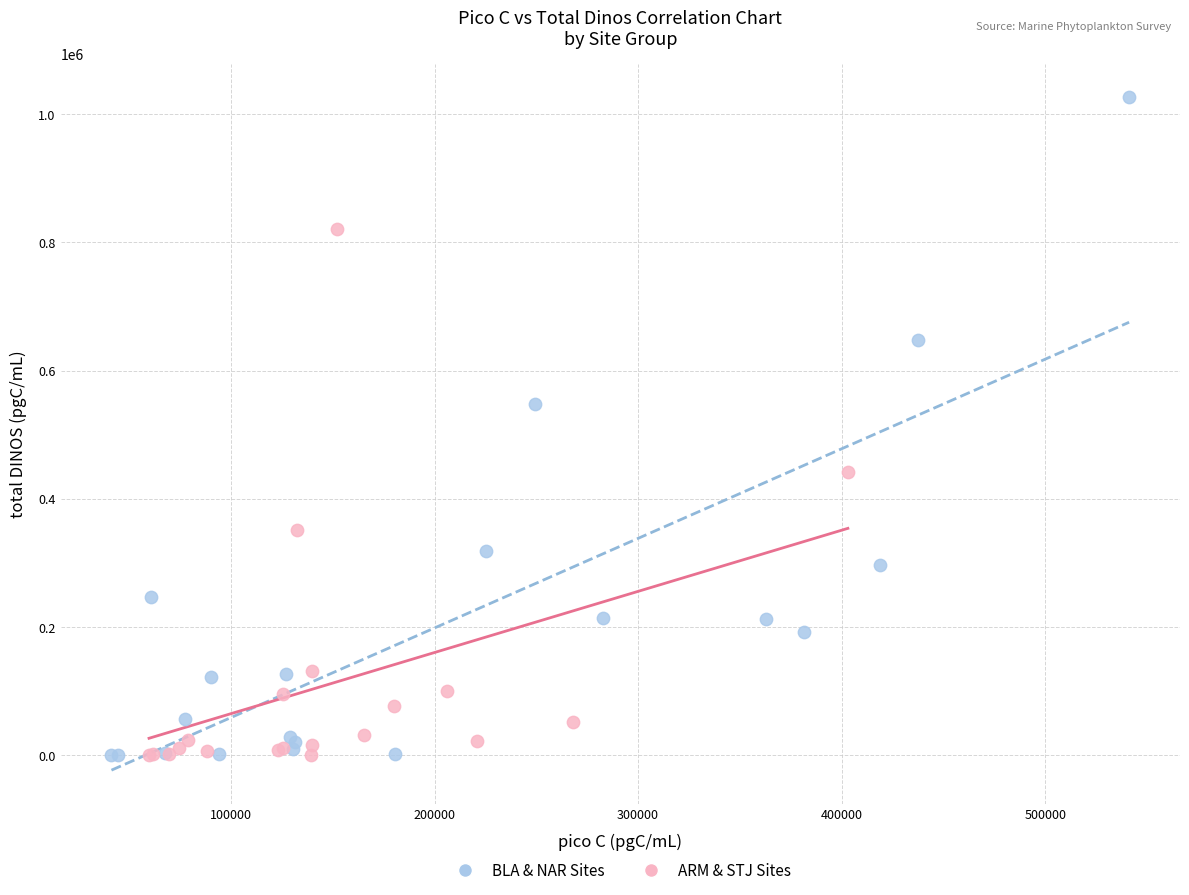

Which series has the widest spread of Y values?

BLA & NAR Sites